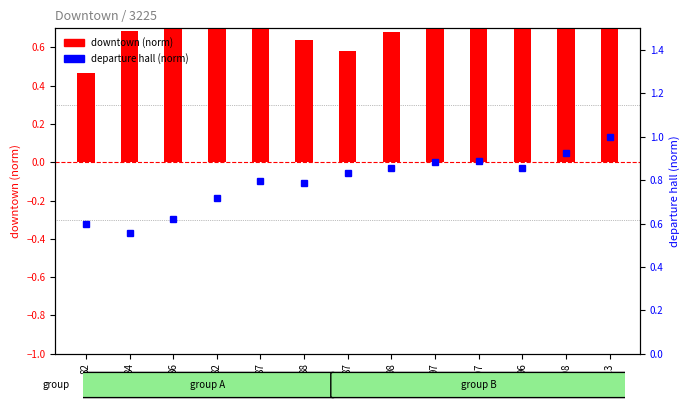

Which label corresponds to the smallest value in the chart?

82